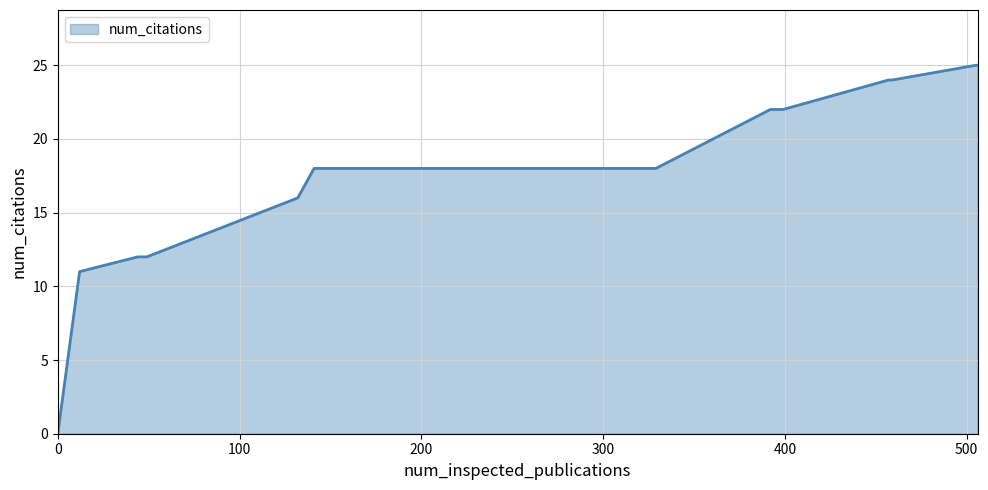

What is the difference between the maximum and minimum values?

25